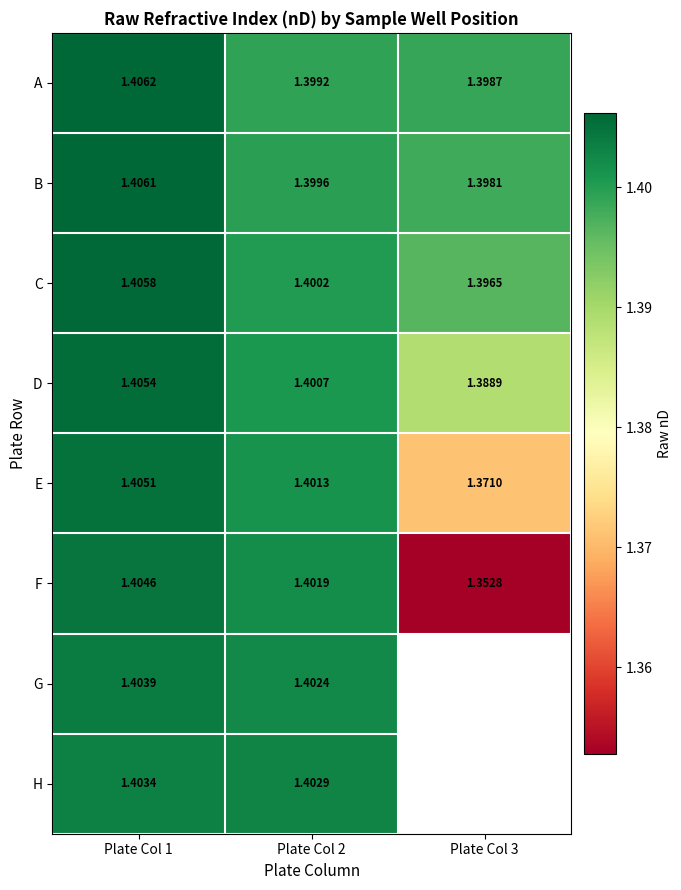

Is the value of A at Plate Col 1 greater than the value of D at Plate Col 1?

Yes